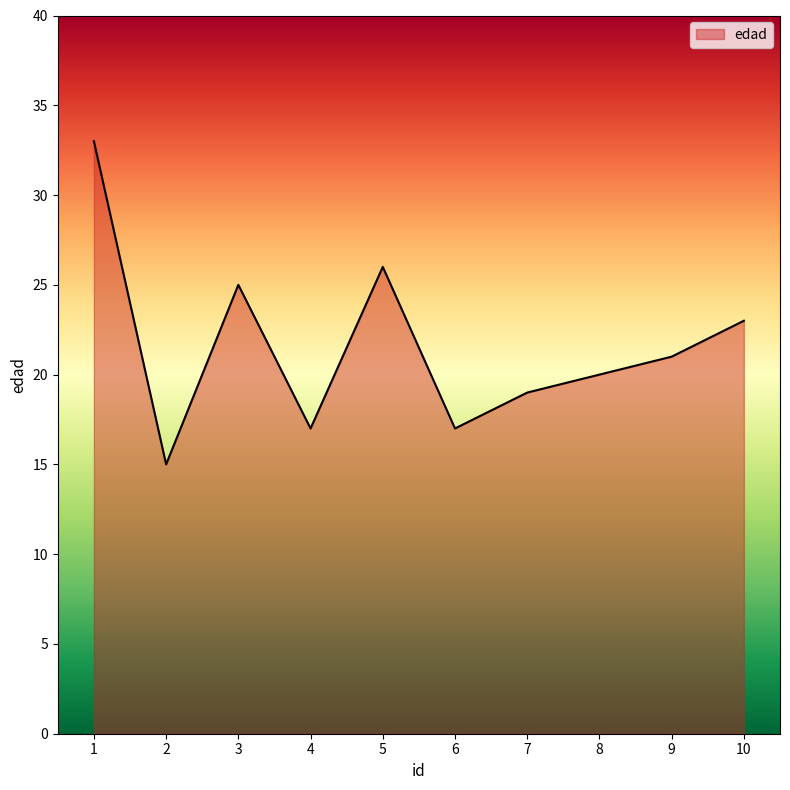

Read the value at 9, to the nearest 5.

20